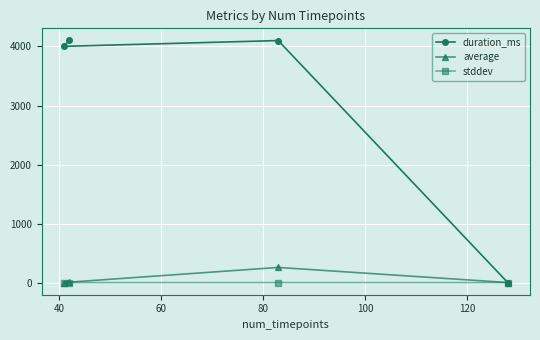

How many data points does each series have?

4